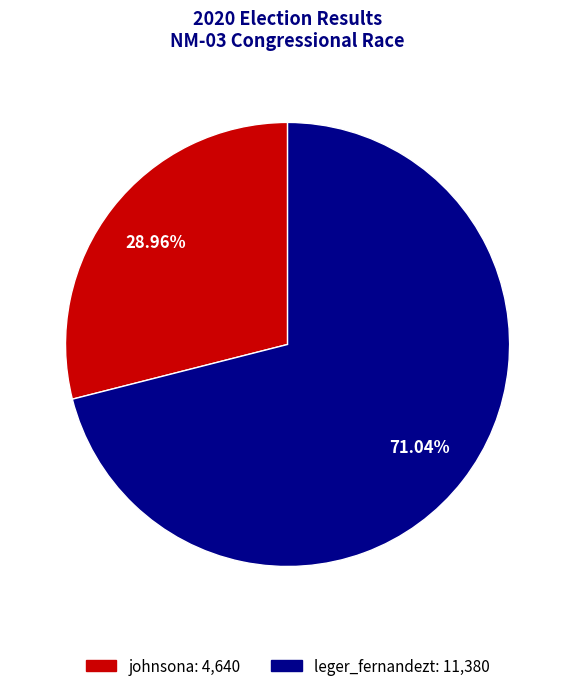

To the nearest percent, what percentage of the pie is leger_fernandezt?

71%